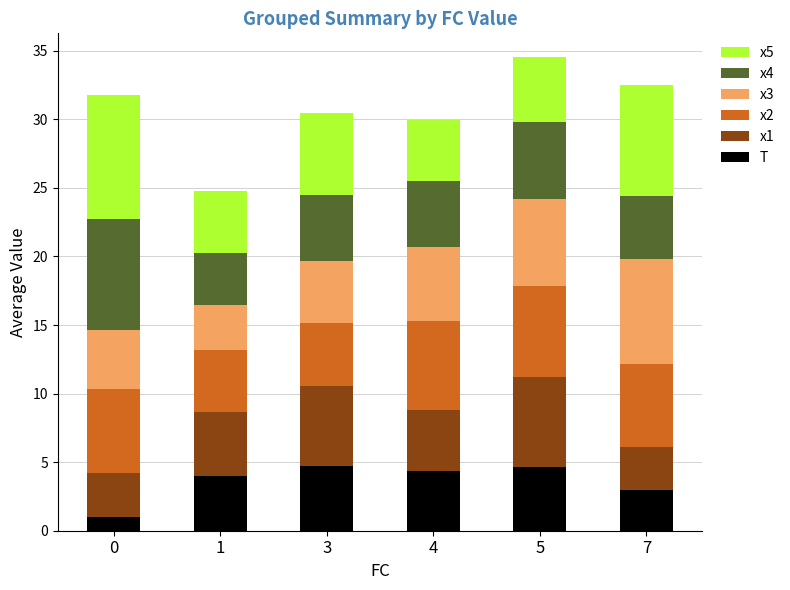

What is the minimum value for T?

1.0